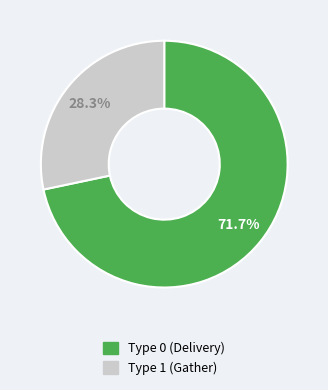

Is there any slice that represents more than half of the pie?

Yes